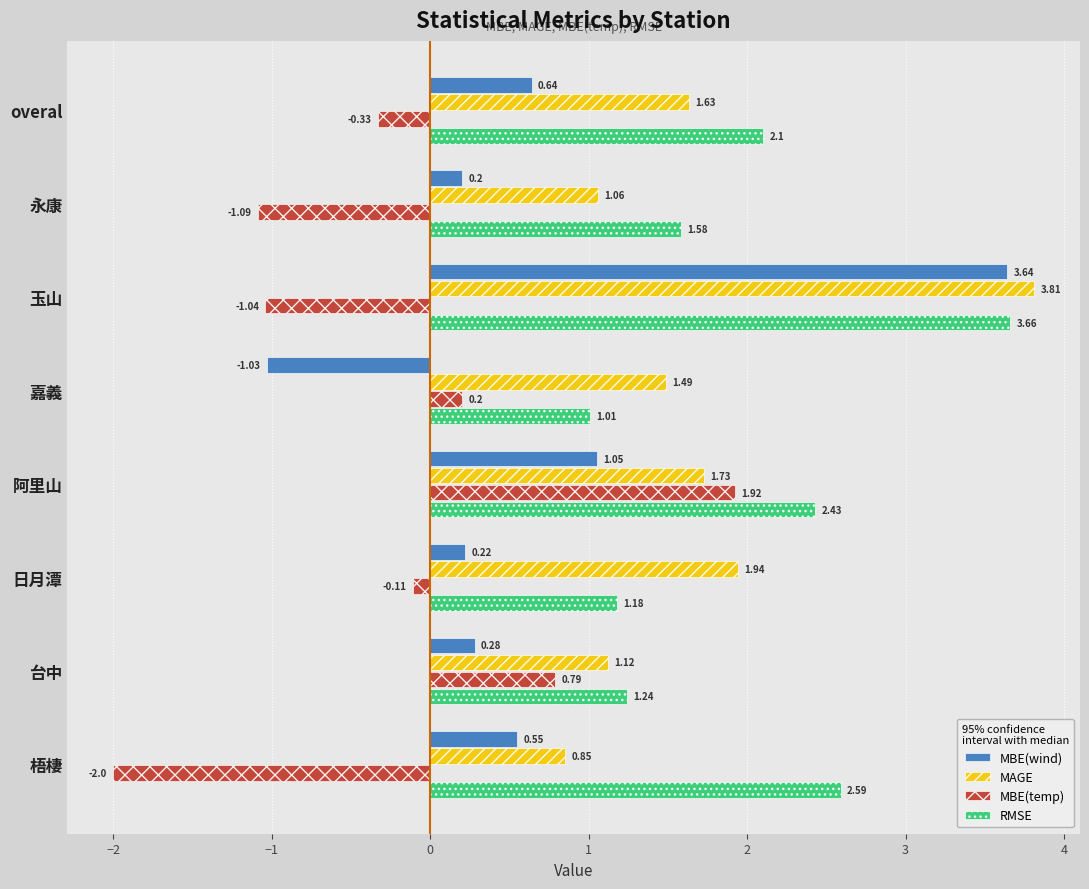

What is the difference between the MBE(wind) values at 玉山 and 阿里山?

2.6